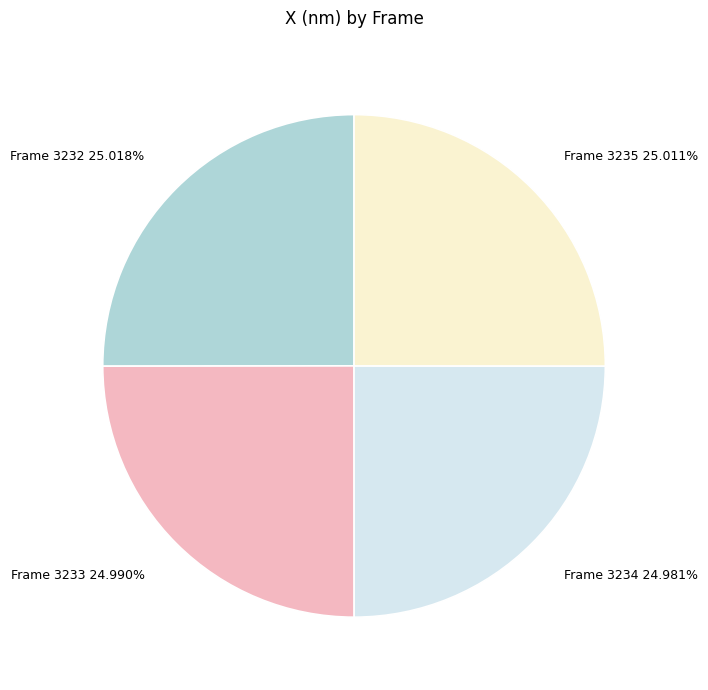

Approximately how many times larger is the value at Frame 3232 25.018% compared to Frame 3235 25.011%?

1.0